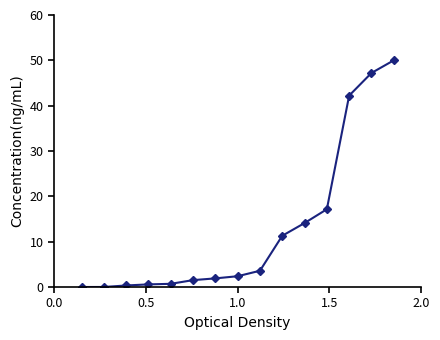

What is the maximum value shown in the chart?

50.0